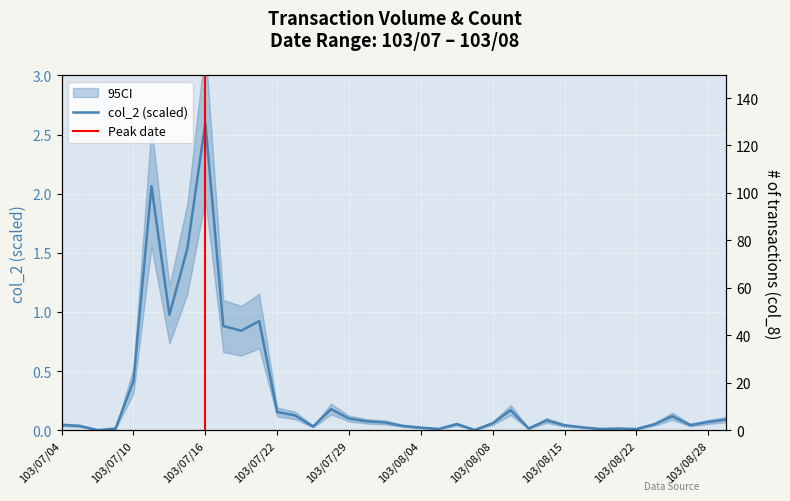

What is the highest value of the col_2 (scaled) series?

2.6